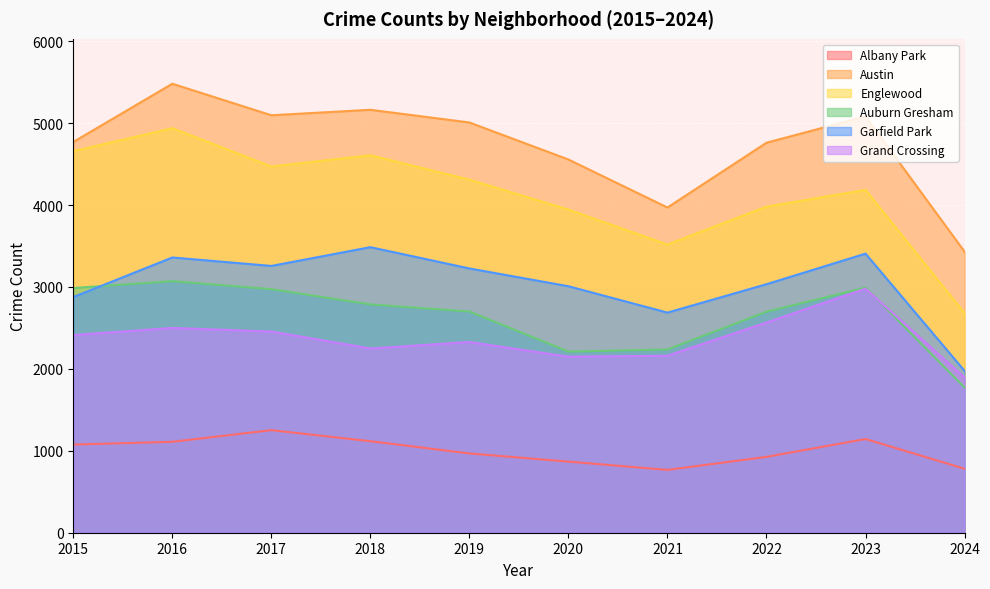

True or false: Albany Park and Auburn Gresham cross at least once.

False